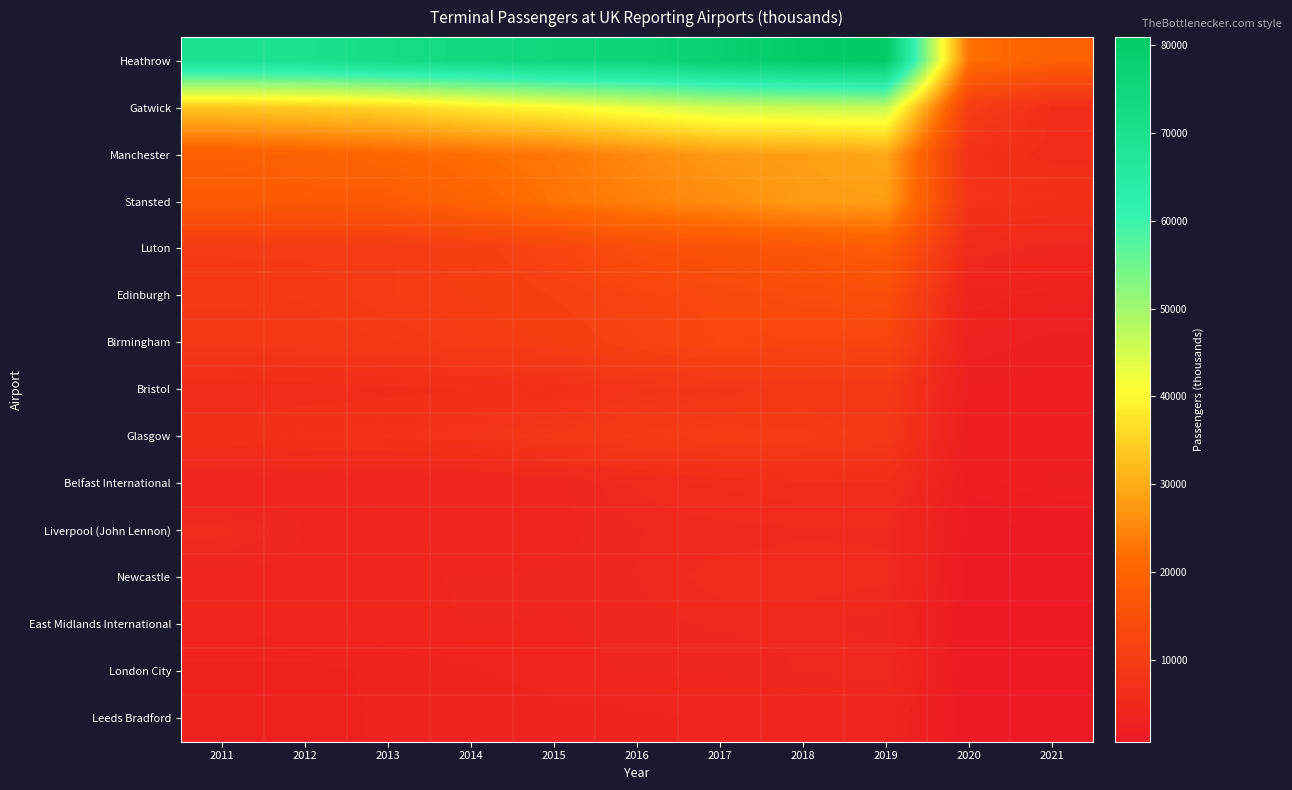

Reading left to right, what are all the values shown in this chart?

Heathrow: 2011=69390.6	2012=69983.1	2013=72331.7	2014=73371.1	2015=74954.0	2016=75671.9	2017=77987.5	2018=80100.3	2019=80886.6	2020=22109.5	2021=19392.2
Gatwick: 2011=33644.0	2012=34218.7	2013=35428.5	2014=38093.9	2015=40260.1	2016=43114.4	2017=45552.5	2018=46081.3	2019=46574.8	2020=10171.9	2021=6260.1
Manchester: 2011=18806.7	2012=19654.1	2013=20680.5	2014=21950.2	2015=23094.6	2016=25594.6	2017=27764.3	2018=28248.0	2019=29359.2	2020=7028.1	2021=6082.9
Stansted: 2011=18047.4	2012=17464.8	2013=17848.9	2014=19958.0	2015=22513.4	2016=24318.4	2017=25902.6	2018=27995.1	2019=28124.3	2020=7536.9	2021=7145.8
Luton: 2011=9509.9	2012=9614.2	2013=9693.5	2014=10481.5	2015=12262.6	2016=14642.3	2017=15989.2	2018=16766.0	2019=18213.6	2020=5550.2	2021=4673.7
Edinburgh: 2011=9383.7	2012=9194.3	2013=9775.0	2014=10158.9	2015=11113.4	2016=12347.8	2017=13409.6	2018=14292.1	2019=14734.0	2020=3473.7	2021=3023.6
Birmingham: 2011=8608.2	2012=8916.2	2013=9114.2	2014=9698.5	2015=10180.1	2016=11638.2	2017=12978.4	2018=12452.2	2019=12644.4	2020=2862.9	2021=2476.6
Bristol: 2011=5767.6	2012=5916.3	2013=6125.1	2014=6333.1	2015=6781.2	2016=7604.1	2017=8233.2	2018=8695.4	2019=8952.9	2020=2192.4	2021=2085.7
Glasgow: 2011=6858.3	2012=7150.1	2013=7358.1	2014=7708.9	2015=8709.5	2016=9343.1	2017=9894.8	2018=9652.1	2019=8843.2	2020=1945.0	2021=2071.0
Belfast International: 2011=4101.9	2012=4312.4	2013=4022.5	2014=4031.7	2015=4389.9	2016=5147.4	2017=5836.6	2018=6268.6	2019=6278.1	2020=1746.8	2021=2327.1
Liverpool (John Lennon): 2011=5246.5	2012=4458.5	2013=4185.8	2014=3984.0	2015=4295.8	2016=4776.7	2017=4896.6	2018=5042.3	2019=5044.0	2020=1337.7	2021=1165.5
Newcastle: 2011=4336.3	2012=4354.6	2013=4415.3	2014=4513.0	2015=4559.8	2016=4805.0	2017=5298.0	2018=5332.2	2019=5199.0	2020=1061.1	2021=1022.5
East Midlands International: 2011=4208.4	2012=4067.9	2013=4327.6	2014=4506.8	2015=4446.2	2016=4648.6	2017=4873.5	2018=4867.6	2019=4671.1	2020=897.9	2021=828.2
London City: 2011=2992.8	2012=3016.7	2013=3379.8	2014=3647.8	2015=4319.3	2016=4538.7	2017=4530.4	2018=4820.3	2019=5122.3	2020=908.1	2021=720.6
Leeds Bradford: 2011=2937.0	2012=2968.7	2013=3314.4	2014=3263.2	2015=3445.3	2016=3611.0	2017=4074.4	2018=4036.4	2019=3991.5	2020=749.2	2021=734.8